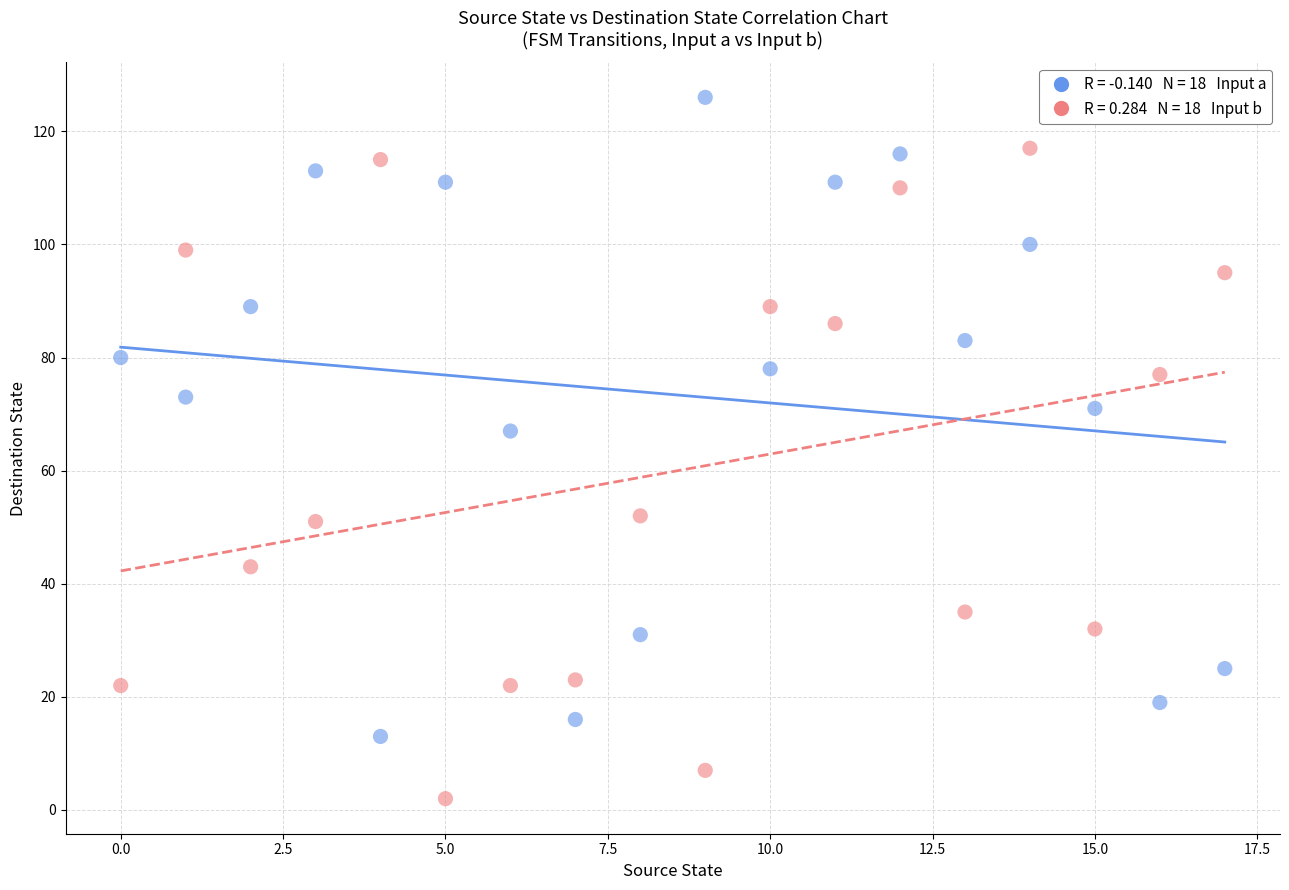

Across all data points, what is the range of Y values (max minus min)?

124